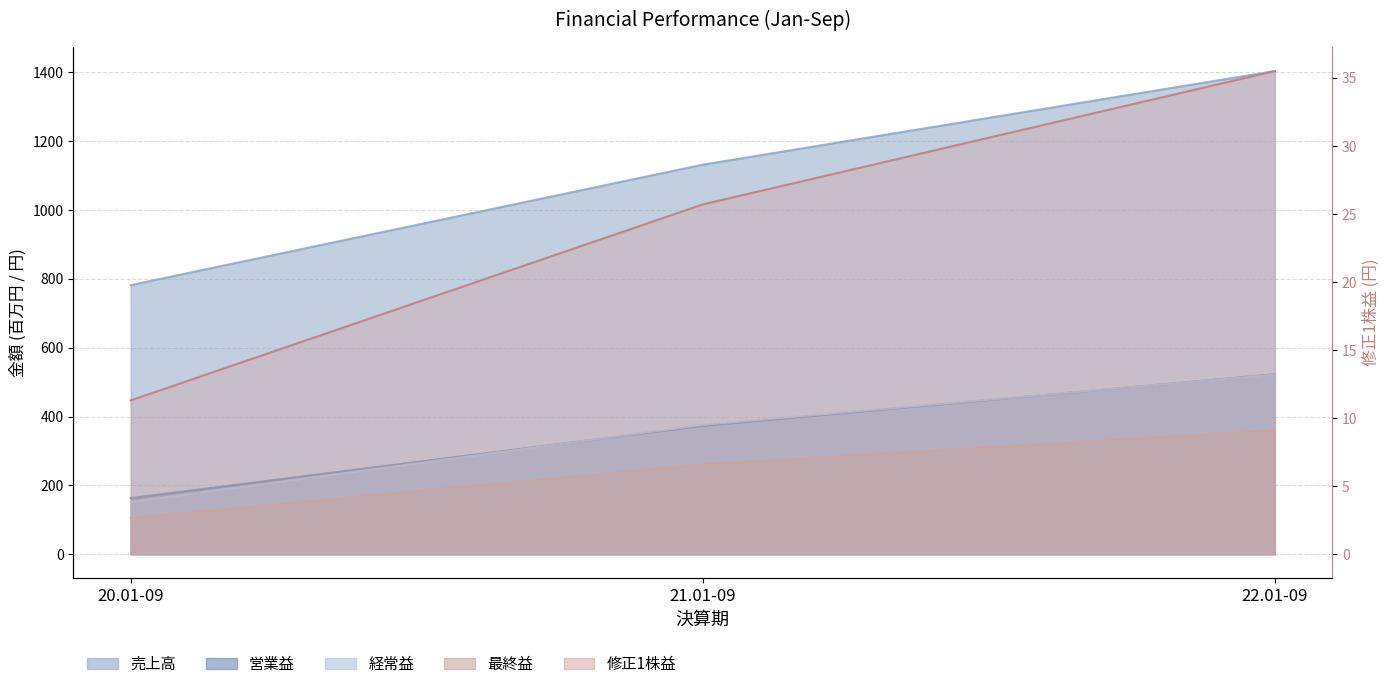

How many data points does each series have?

3